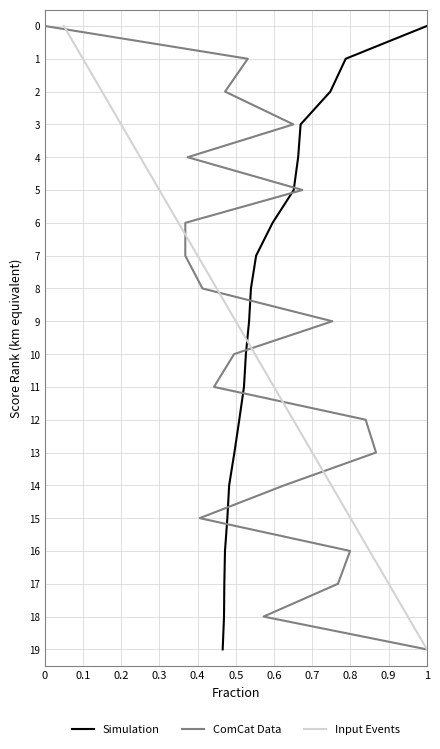

Which series has the largest total across all categories?

Simulation